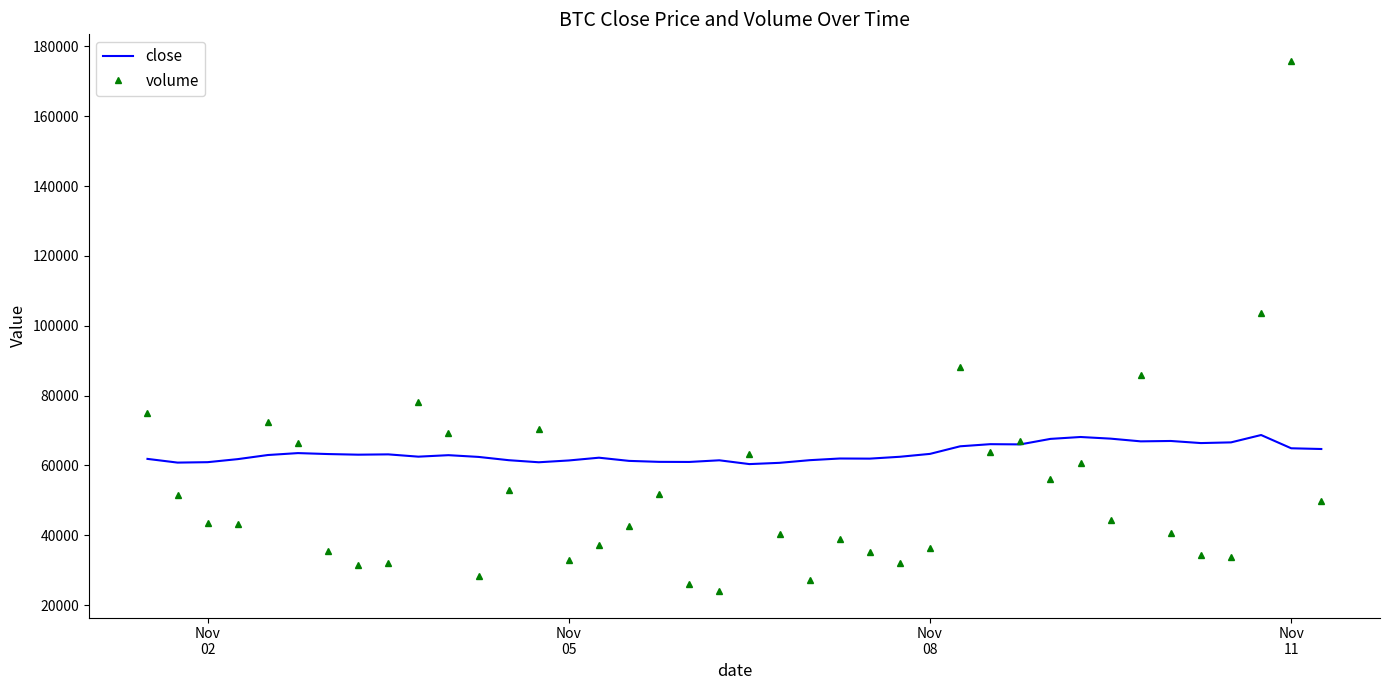

List the series in order of their overall mean, lowest first.

volume, close